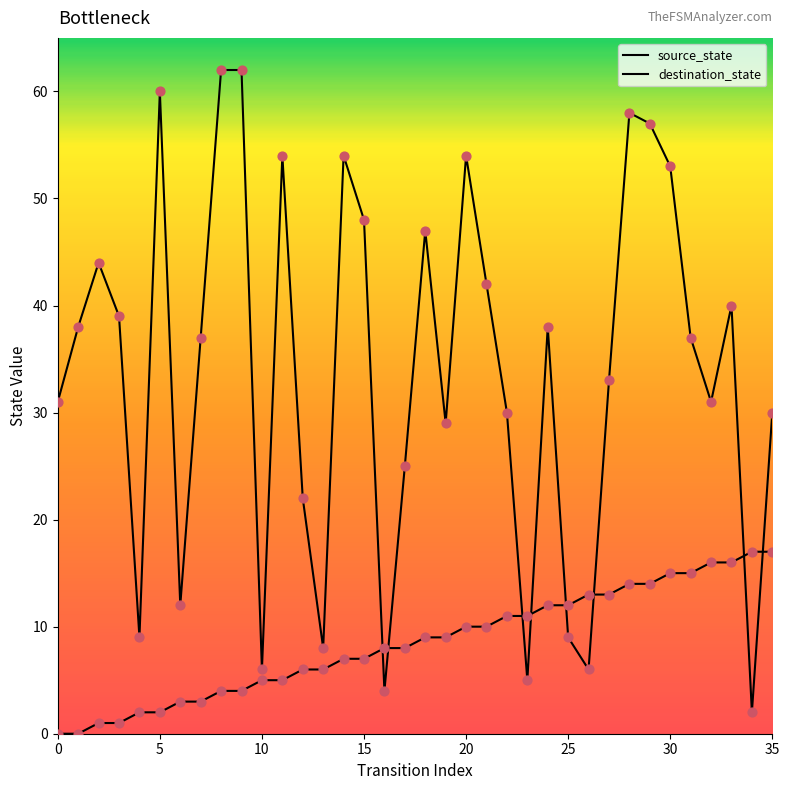

At which category is the sum across all series the highest?

28